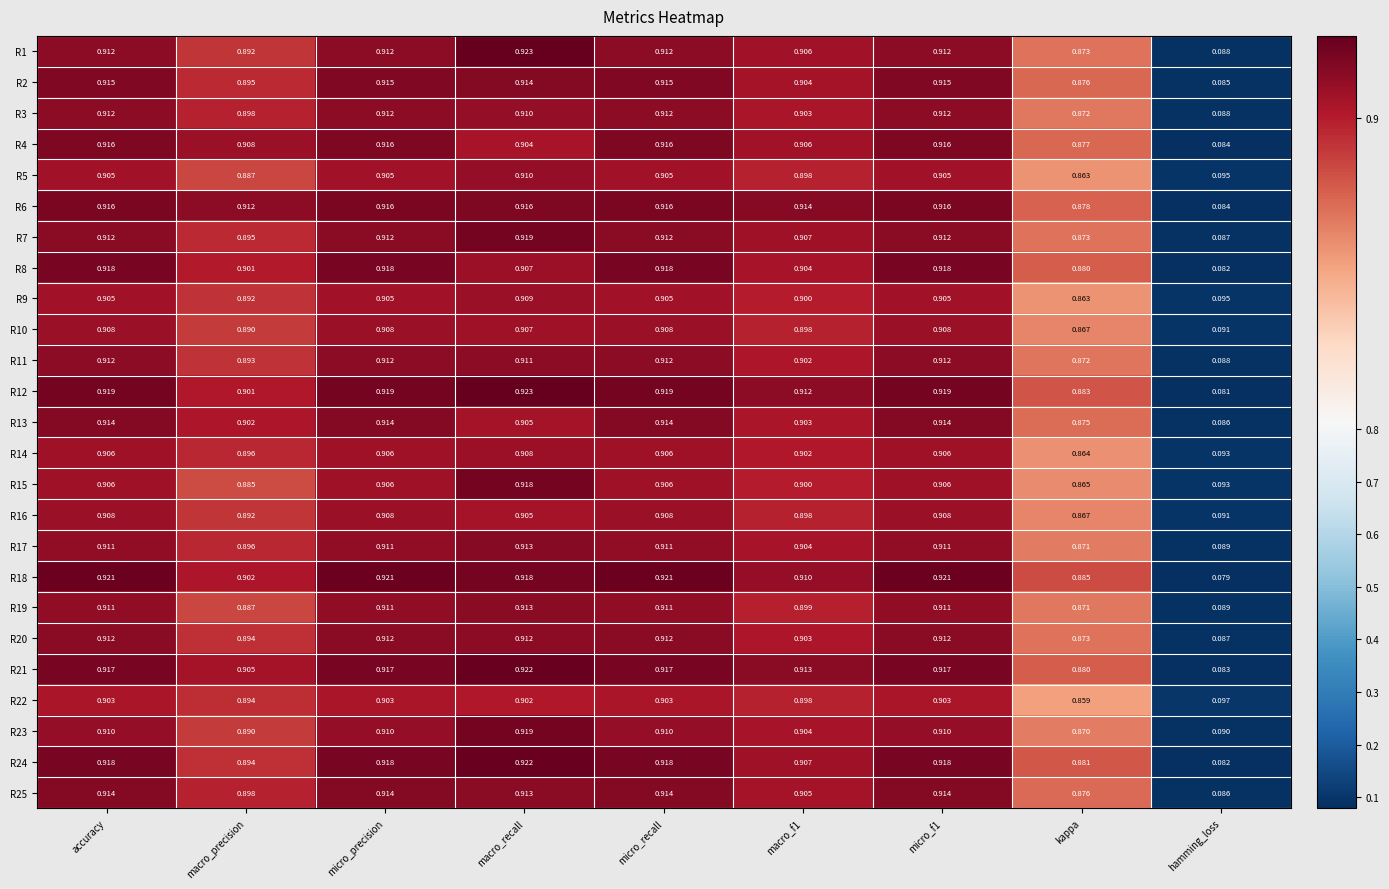

Which category has the highest value across all series?

macro_recall